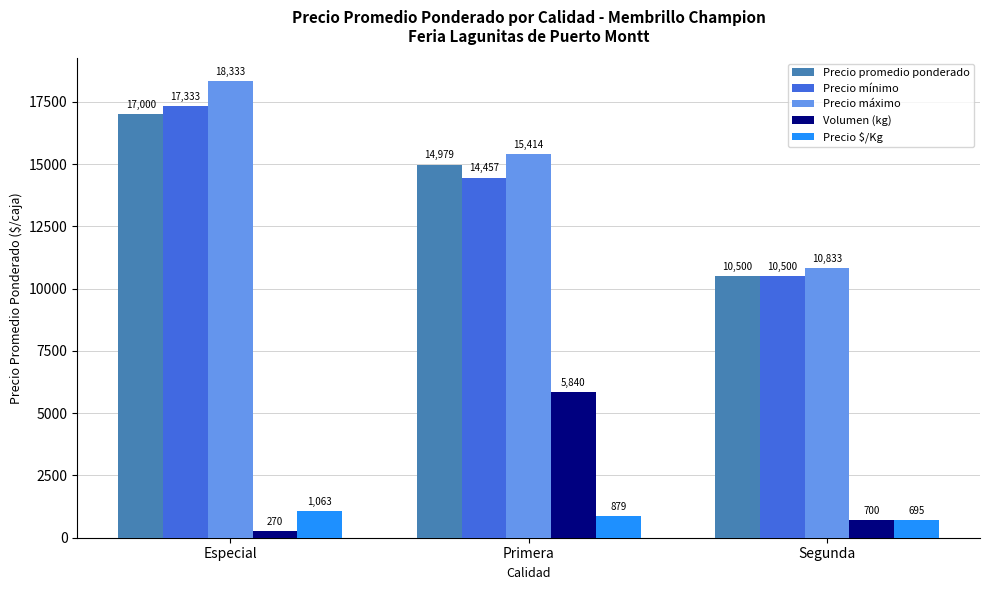

Reading left to right, list all the values displayed in this chart.

Precio promedio ponderado: 17000	14979	10500
Precio mínimo: 17333	14457	10500
Precio máximo: 18333	15414	10833
Volumen (kg): 270	5840	700
Precio $/Kg: 1063	879	695